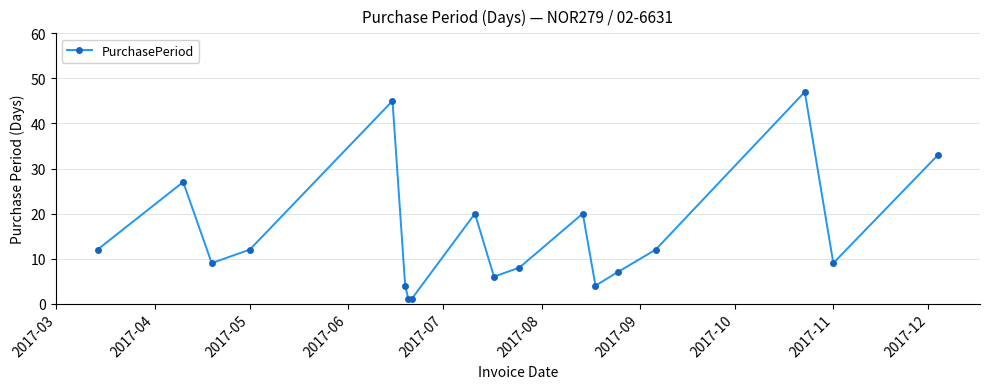

What is the smallest value displayed?

1